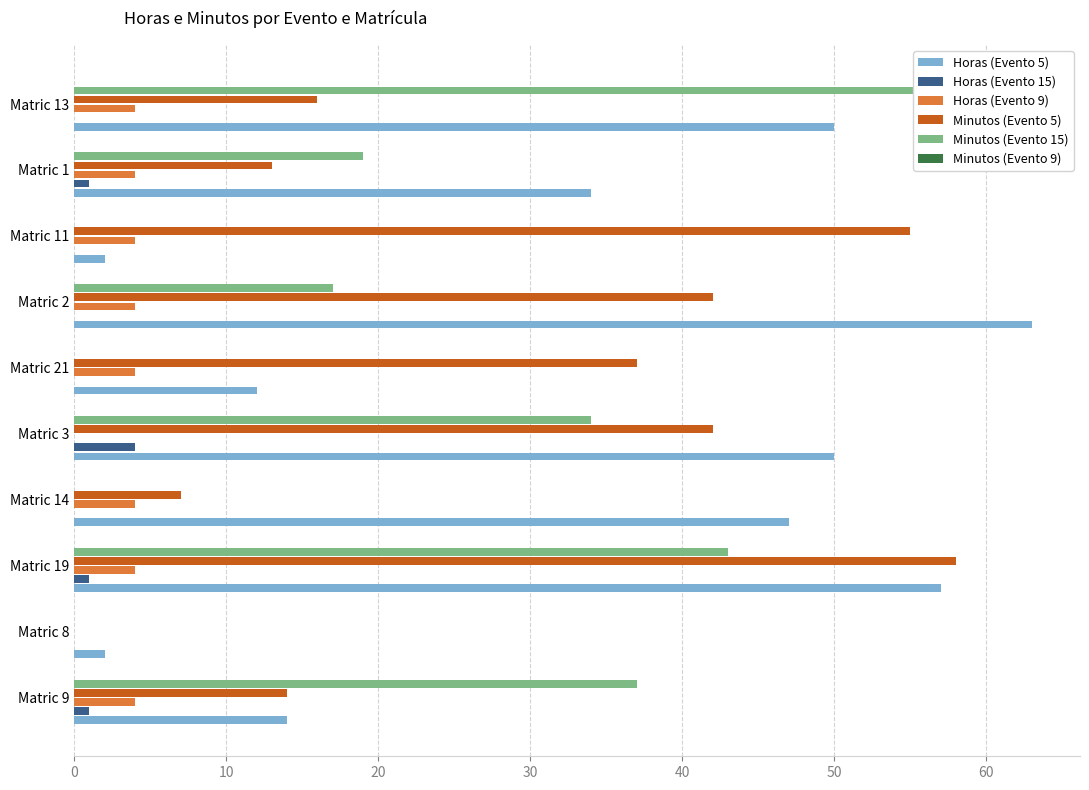

What is the spread (max minus min) of values at 0?

57.0